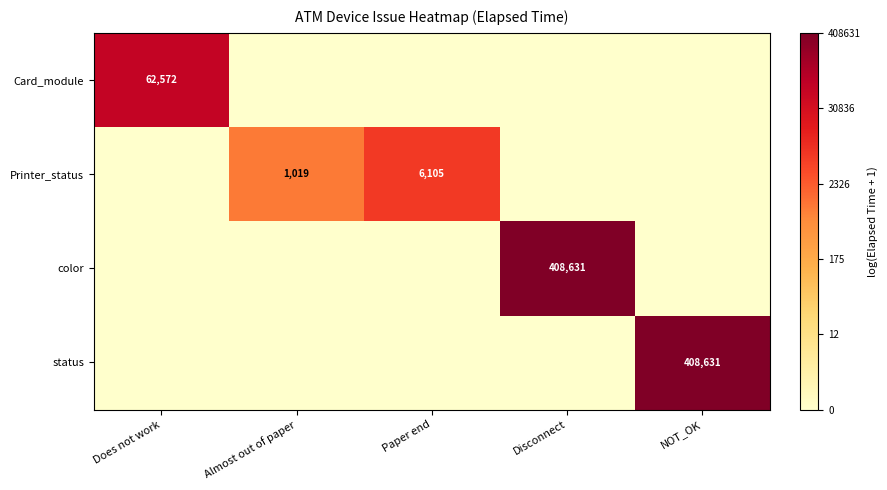

Is it true that color equals 653874 at Disconnect?

False